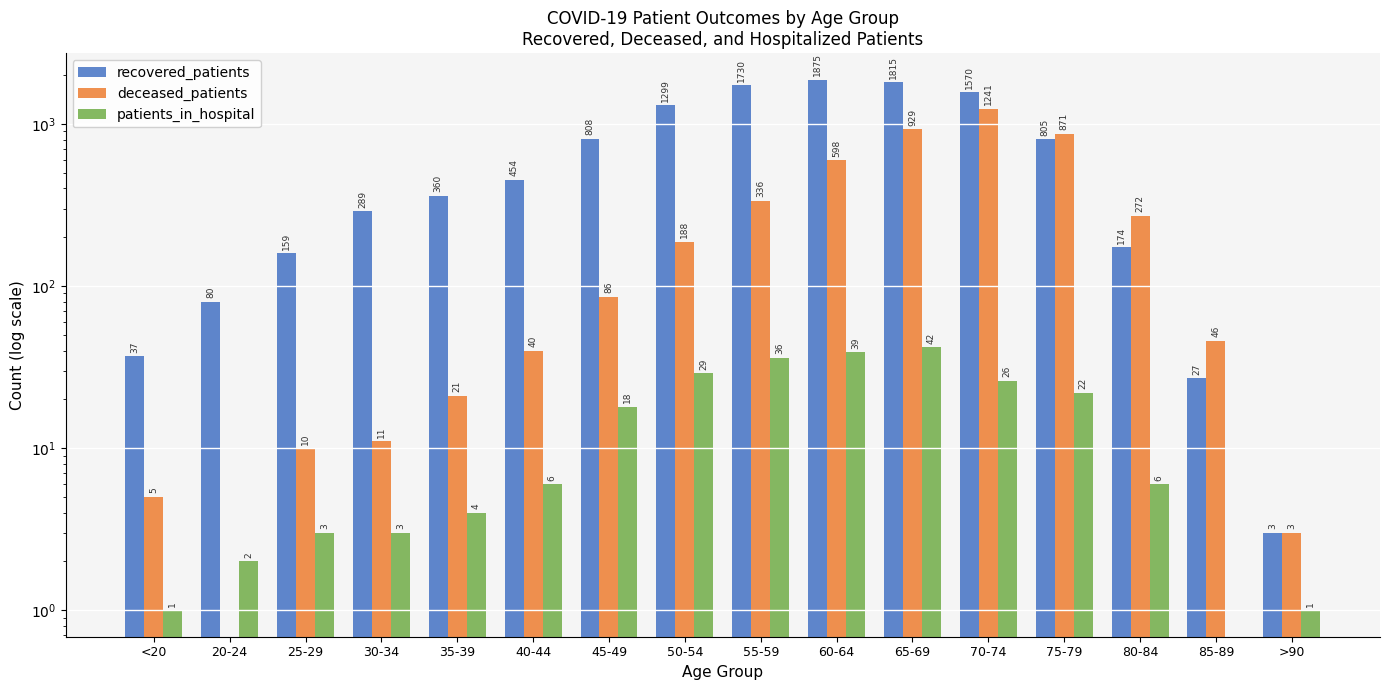

Read the recovered_patients value at 60-64, to the nearest 10.

1880